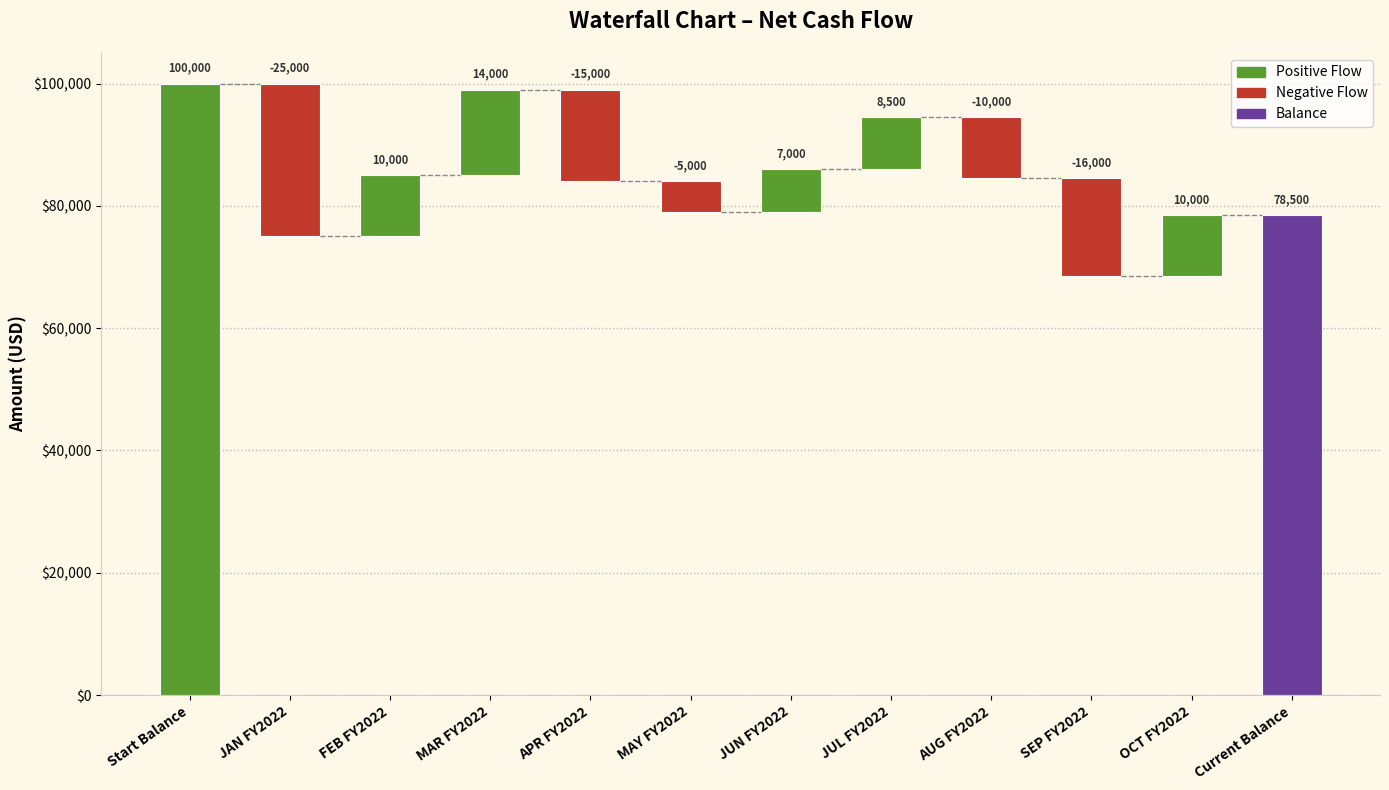

What is the value of the 1st bar from the left?

100000